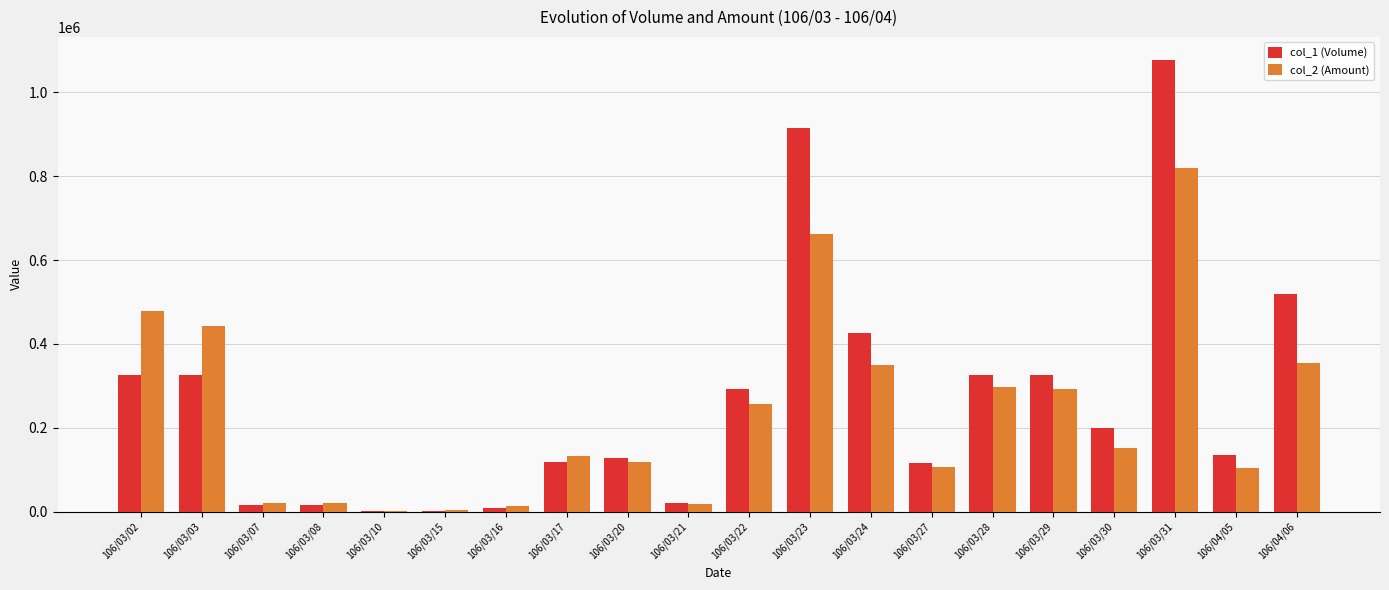

Which series has the largest total across all categories?

col_1 (Volume)